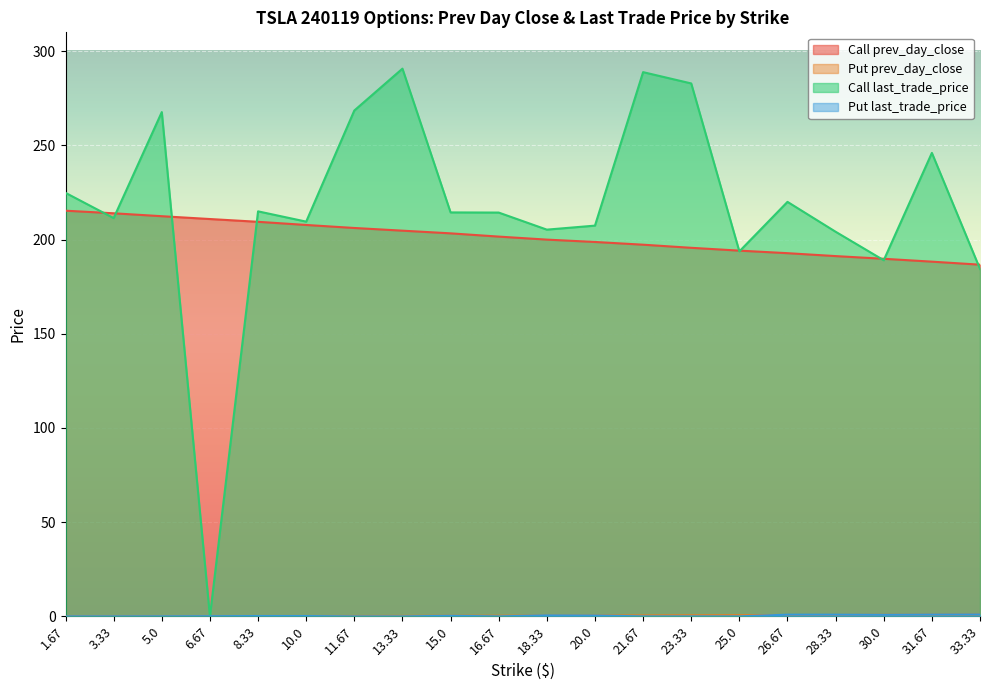

Reading right to left, what are all the values shown in this chart?

Call prev_day_close: 186.7	188.3	189.8	191.2	192.8	194.1	195.6	197.3	198.7	200.0	201.6	203.3	204.7	206.1	207.8	209.4	210.9	212.4	213.9	215.3
Put prev_day_close: 1.0	0.9	0.8	0.7	0.7	0.6	0.6	0.5	0.4	0.4	0.3	0.3	0.2	0.2	0.2	0.1	0.1	0.0	0.0	0.0
Call last_trade_price: 184.4	246.0	189.0	204.2	220.0	193.7	282.9	288.9	207.4	205.3	214.3	214.4	290.7	268.5	209.5	215.0	0.0	267.7	211.4	224.8
Put last_trade_price: 1.0	0.9	0.8	0.9	0.9	0.0	0.0	0.0	0.4	0.5	0.0	0.3	0.0	0.0	0.2	0.2	0.1	0.0	0.0	0.0